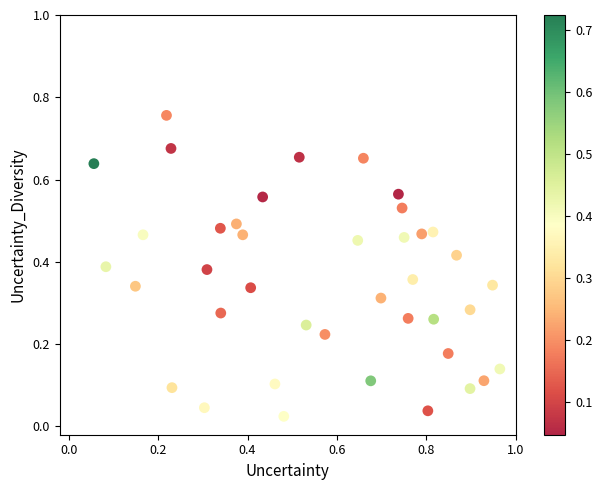

What is the range of X values (max minus min)?

0.9